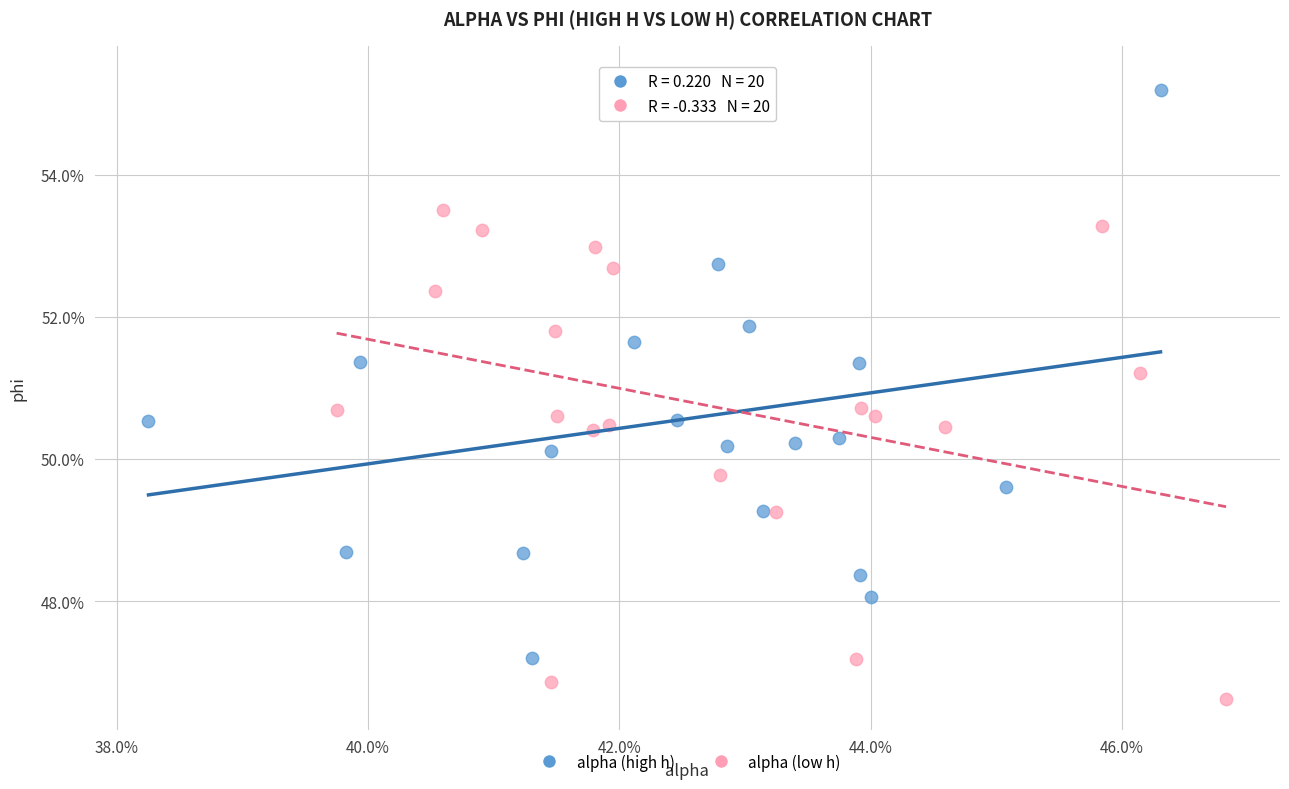

Which series has the widest spread of Y values?

alpha (high h)